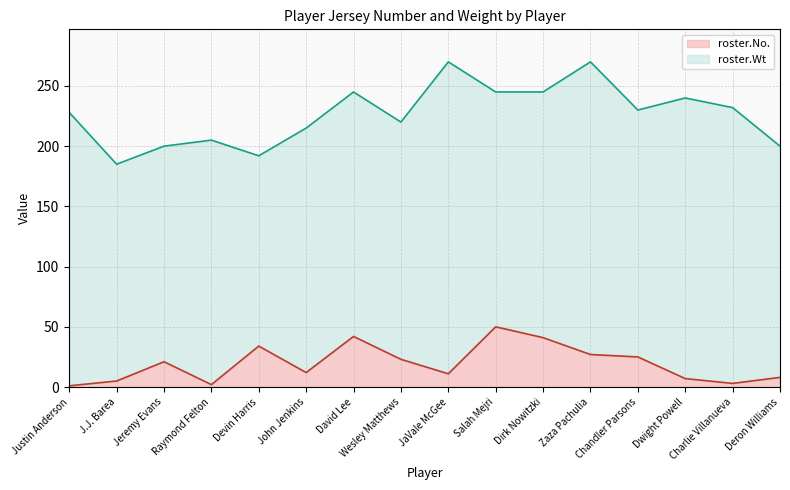

Reading left to right, what are all the values shown in this chart?

roster.No.: Justin Anderson=1	J.J. Barea=5	Jeremy Evans=21	Raymond Felton=2	Devin Harris=34	John Jenkins=12	David Lee=42	Wesley Matthews=23	JaVale McGee=11	Salah Mejri=50	Dirk Nowitzki=41	Zaza Pachulia=27	Chandler Parsons=25	Dwight Powell=7	Charlie Villanueva=3	Deron Williams=8
roster.Wt: Justin Anderson=228	J.J. Barea=185	Jeremy Evans=200	Raymond Felton=205	Devin Harris=192	John Jenkins=215	David Lee=245	Wesley Matthews=220	JaVale McGee=270	Salah Mejri=245	Dirk Nowitzki=245	Zaza Pachulia=270	Chandler Parsons=230	Dwight Powell=240	Charlie Villanueva=232	Deron Williams=200